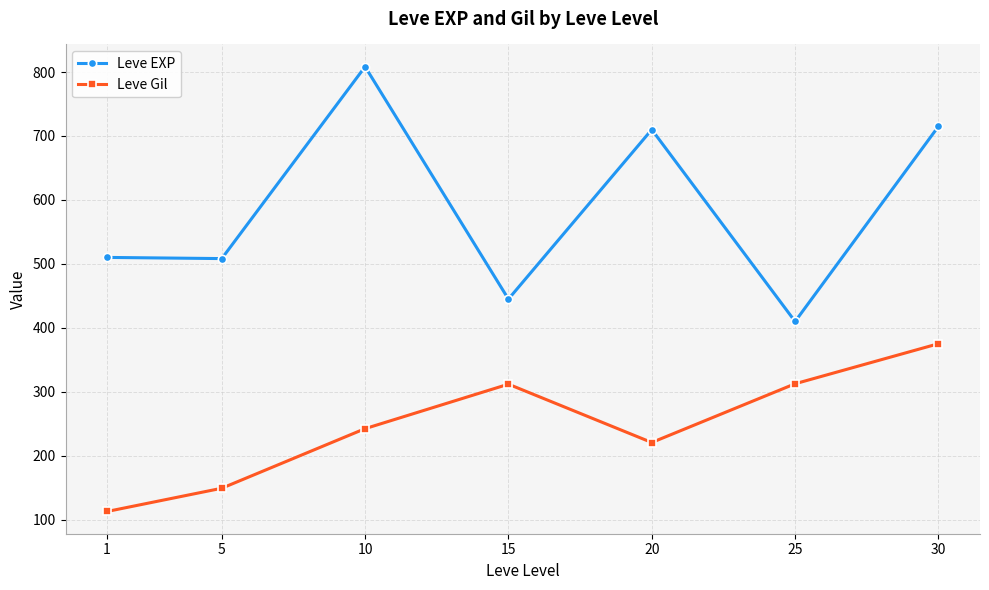

True or false: Leve Gil and Leve EXP cross at least once.

False